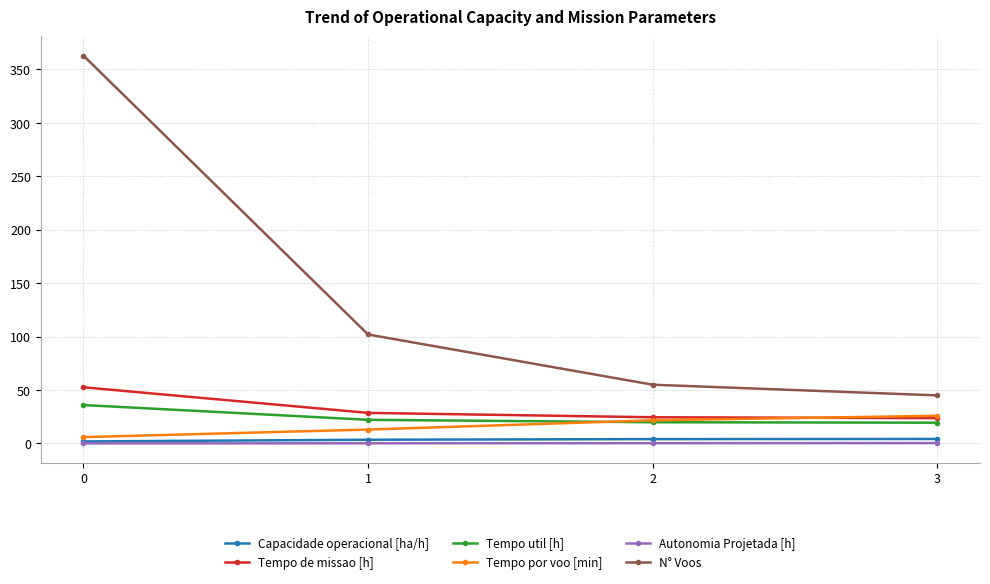

Between 0 and 3, which series saw the biggest shift?

N° Voos